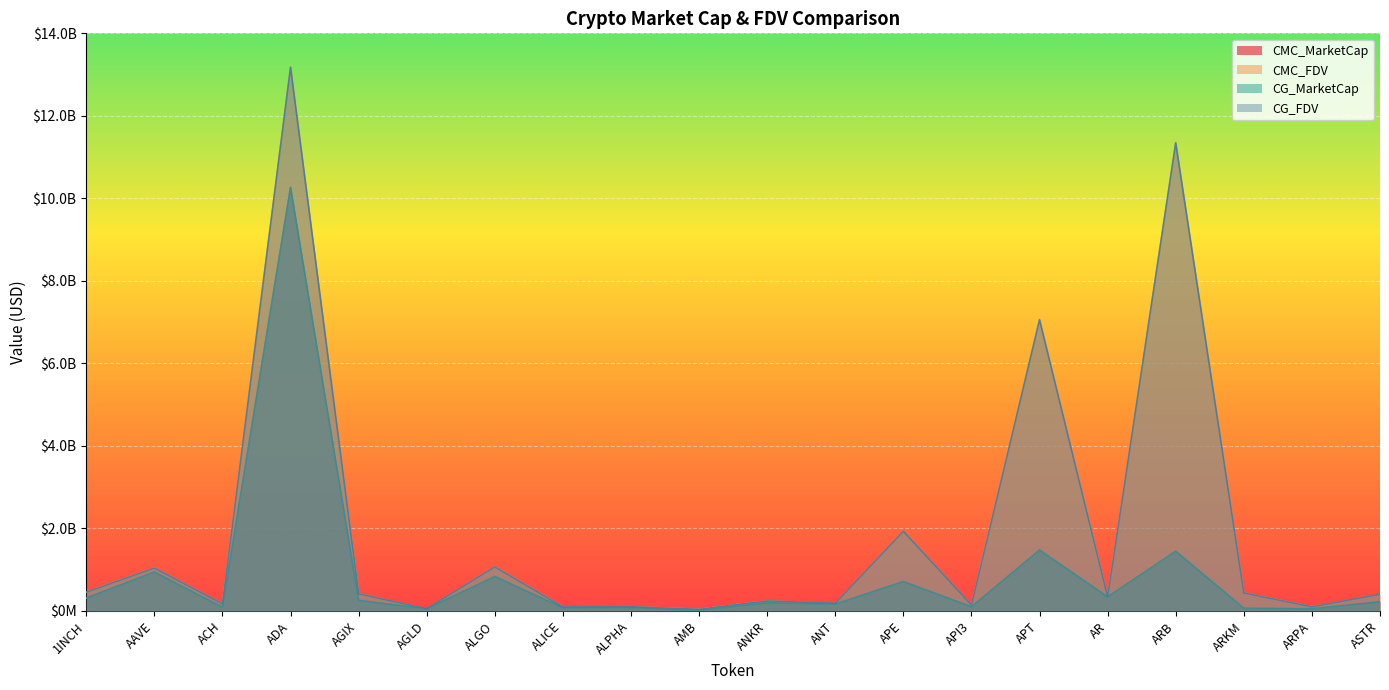

Reading left to right, transcribe all the data shown in this chart.

CMC_MarketCap: 1INCH=312177925.7	AAVE=944620868.7	ACH=114808881.3	ADA=10264253355.4	AGIX=255548275.8	AGLD=47402577.3	ALGO=835548347.3	ALICE=50081465.7	ALPHA=82016193.1	AMB=9540681.8	ANKR=243631769.4	ANT=164868318.1	APE=711925454.2	API3=98846884.7	APT=1480301166.2	AR=341453564.4	ARB=1448109692.2	ARKM=65553642.6	ARPA=63260490.7	ASTR=224451720.6
CMC_FDV: 1INCH=455720707.1	AAVE=1041661910.6	ACH=175022531.3	ADA=13189400013.1	AGIX=416468867.0	AGLD=47402577.3	ALGO=1069984664.7	ALICE=97737273.5	ALPHA=102777184.4	AMB=40968051.0	ANKR=243631769.4	ANT=177787786.1	APE=1931463716.5	API3=143342531.4	APT=7075751441.4	AR=344300906.8	ARB=11357723076.0	ARKM=437024284.3	ARPA=101795890.6	ASTR=395452447.3
CG_MarketCap: 1INCH=312134377.0	AAVE=943894780.0	ACH=86487819.0	ADA=10263501641.0	AGIX=255403025.0	AGLD=52290429.0	ALGO=834908608.0	ALICE=75942002.0	ALPHA=82003836.0	AMB=9584004.0	ANKR=198531005.0	ANT=164492225.0	APE=712376837.0	API3=99823269.0	APT=1476217297.0	AR=341199777.0	ARB=1446449808.0	ARKM=65586836.0	ARPA=49970632.0	ASTR=224490654.0
CG_FDV: 1INCH=455657135.0	AAVE=1040861207.0	ACH=174945841.0	ADA=13178978437.0	AGIX=416232150.0	AGLD=54130878.0	ALGO=1069165431.0	ALICE=97575995.0	ALPHA=102761700.0	AMB=40305361.0	ANKR=243211383.0	ANT=185301563.0	APE=1932688324.0	API3=145295066.0	APT=7055868653.0	AR=344045000.0	ARB=11344704378.0	ARKM=437245574.0	ARPA=101755088.0	ASTR=403440470.0